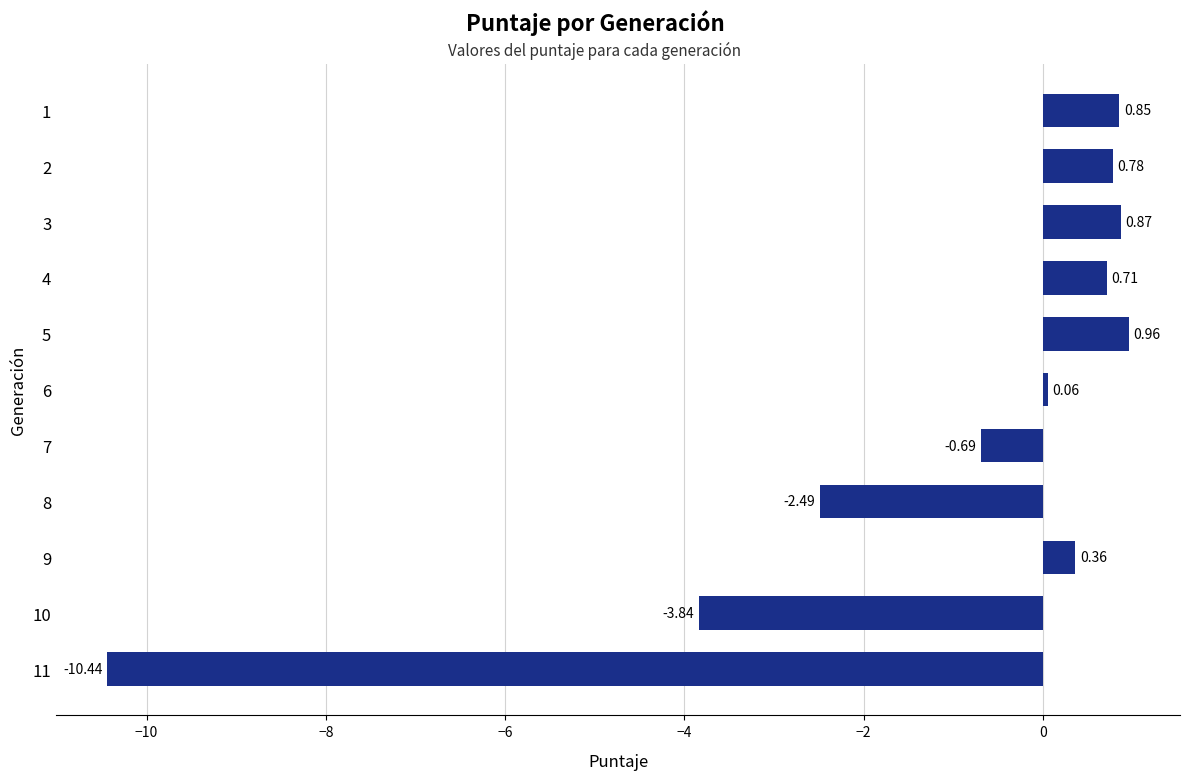

Which has a higher value, 10 or 7?

7